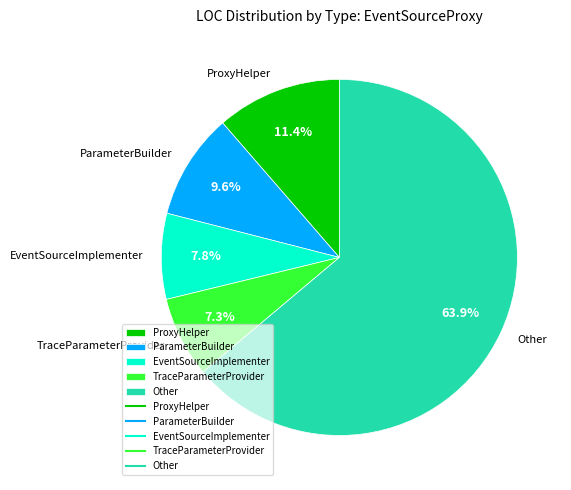

How much of the chart is everything except ParameterBuilder?

90.4%